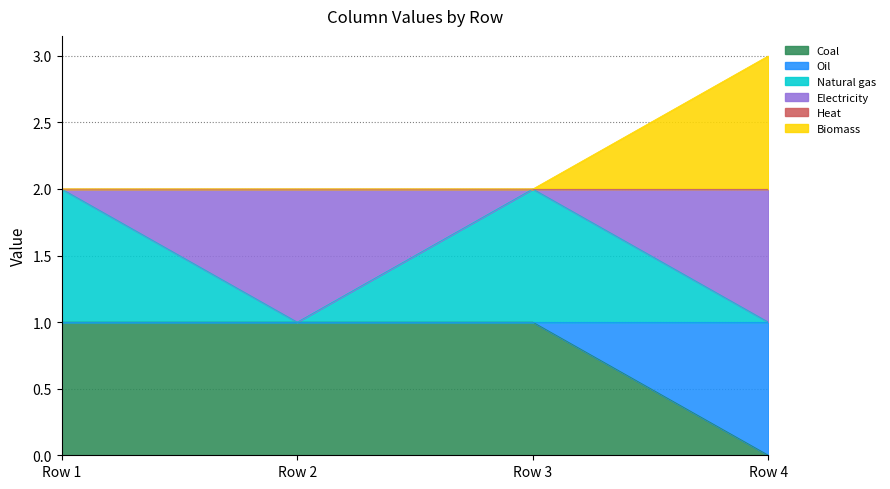

Does the chart have visible grid lines?

Yes